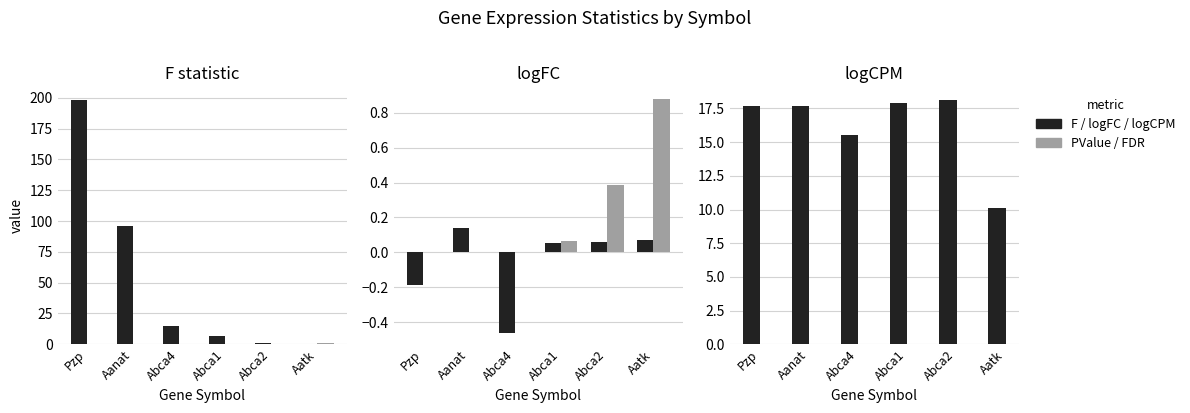

What is the difference between the maximum and minimum values in the logCPM series?

8.1